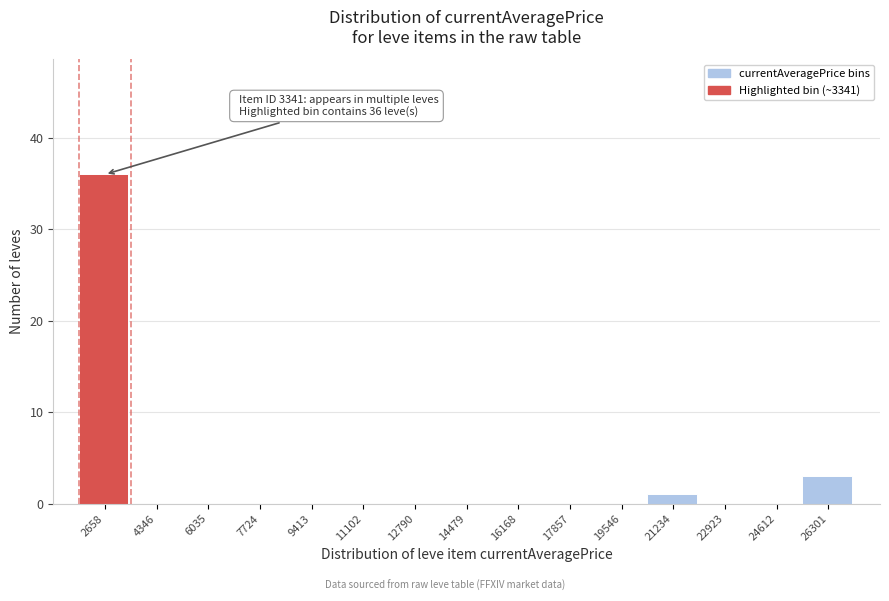

Reading left to right, extract all data points from this chart.

2658=36	4346=0	6035=0	7724=0	9413=0	11102=0	12790=0	14479=0	16168=0	17857=0	19546=0	21234=1	22923=0	24612=0	26301=3